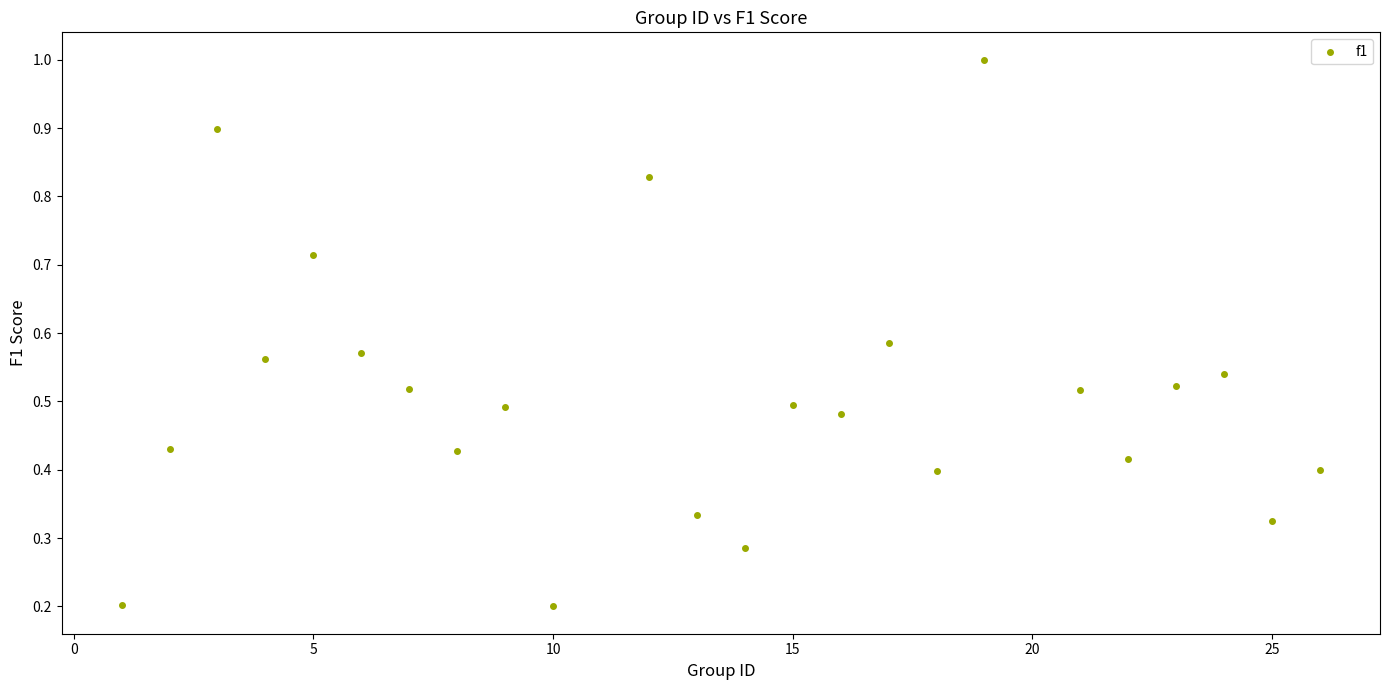

What is the range of X values (max minus min)?

25.0